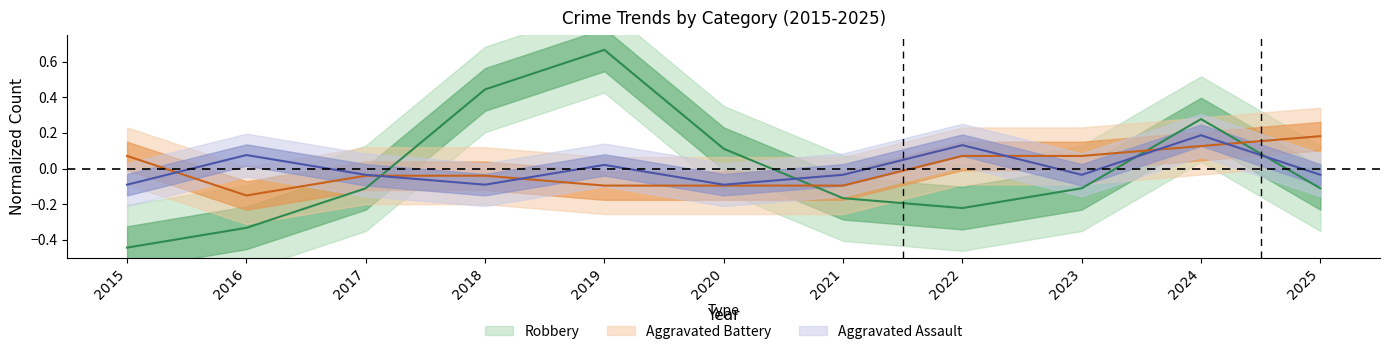

How many lines are shown in the chart?

3